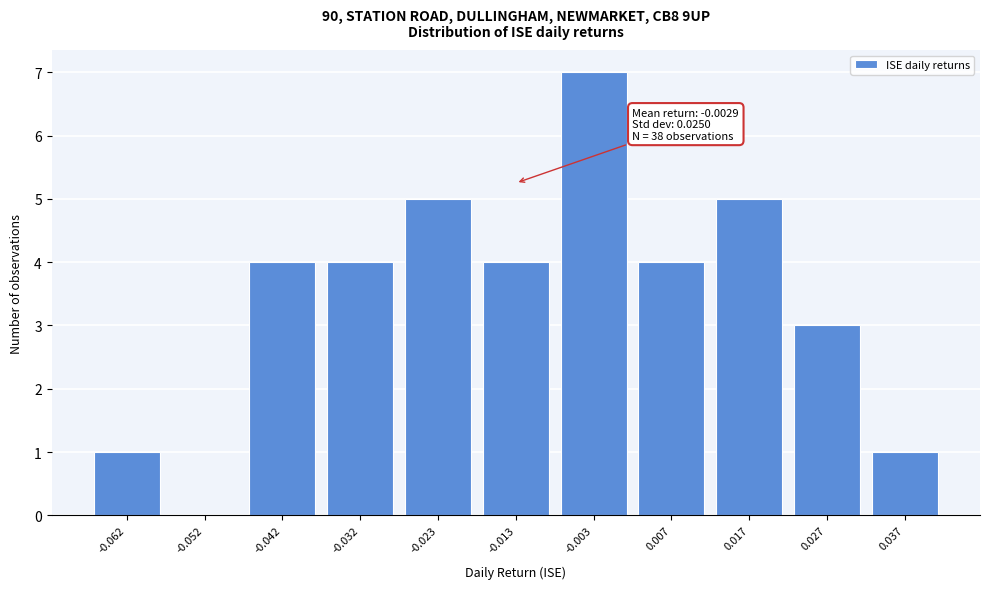

Reading left to right, extract all data points from this chart.

-0.062=1	-0.052=0	-0.042=4	-0.032=4	-0.023=5	-0.013=4	-0.003=7	0.007=4	0.017=5	0.027=3	0.037=1